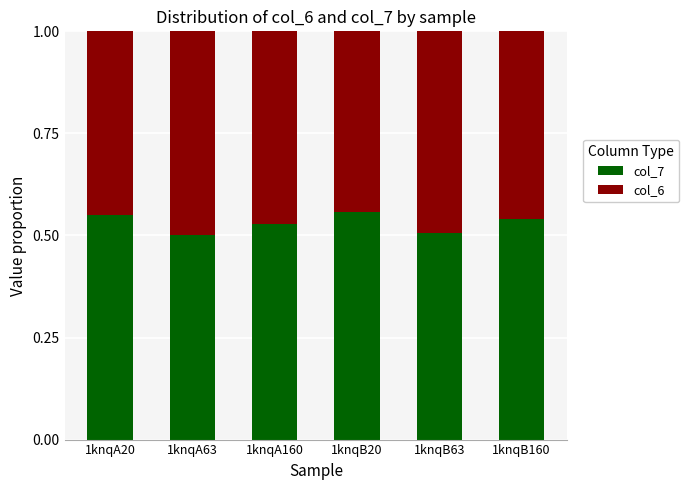

What is the total value across all series at 1knqA160?

1.0